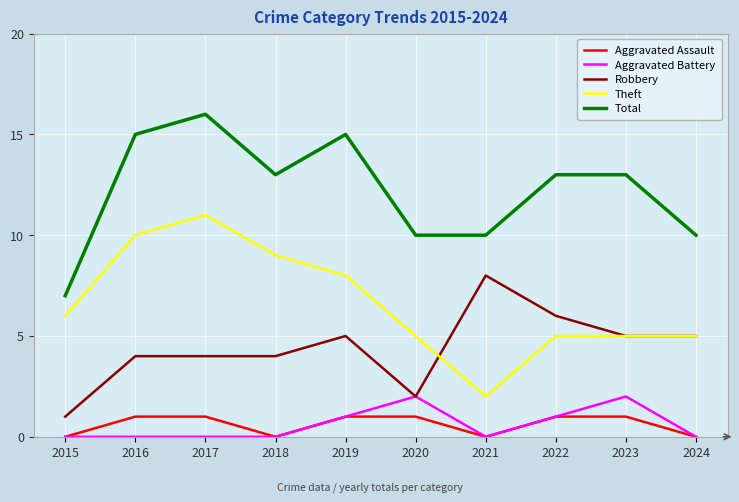

The value of Aggravated Assault at 2015 is 0. True or false?

True